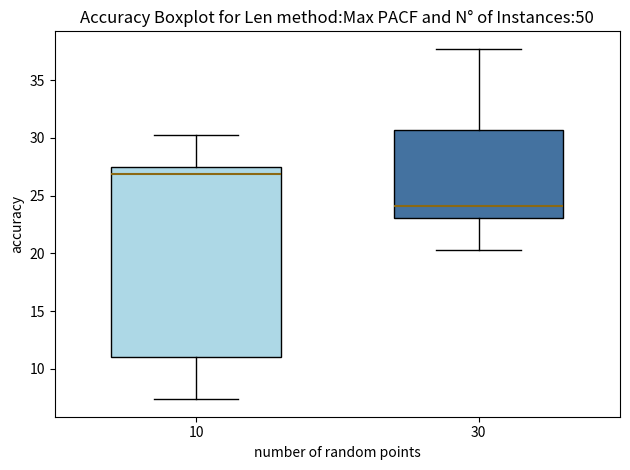

Reading left to right, read every box against the y-axis: the position of its median line, the range the box covers, and the ends of its whiskers. The values are not printed on the chart, so give them approximately, as read against the axis.

10: median 27.0, box 11.0 to 27.5, whiskers 7.5 to 30.5
30: median 24.0, box 23.0 to 30.5, whiskers 20.5 to 37.5